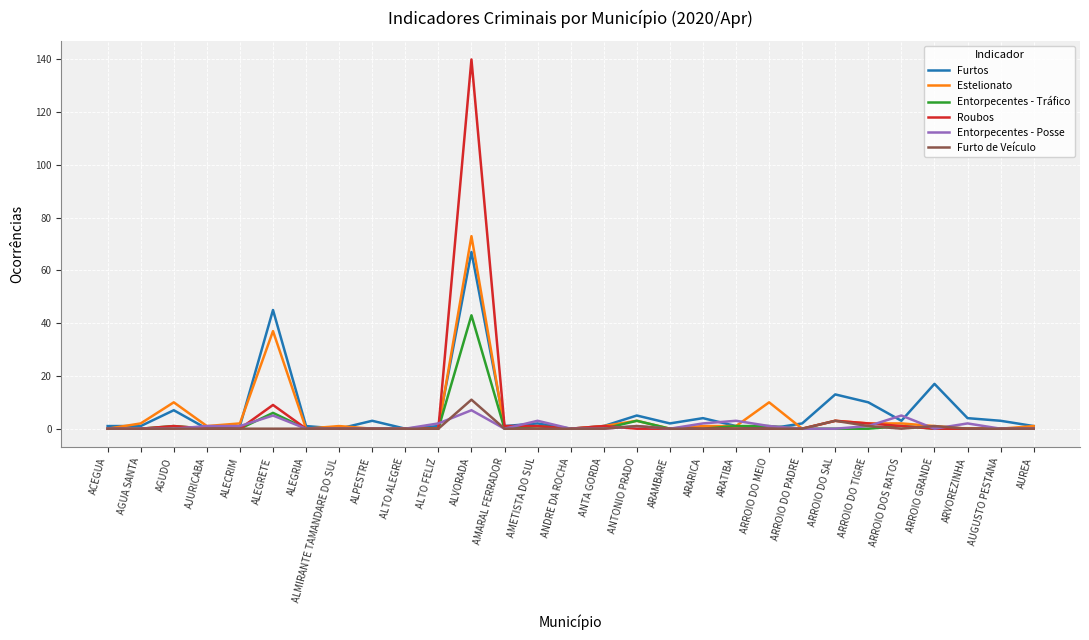

How many lines are shown in the chart?

6